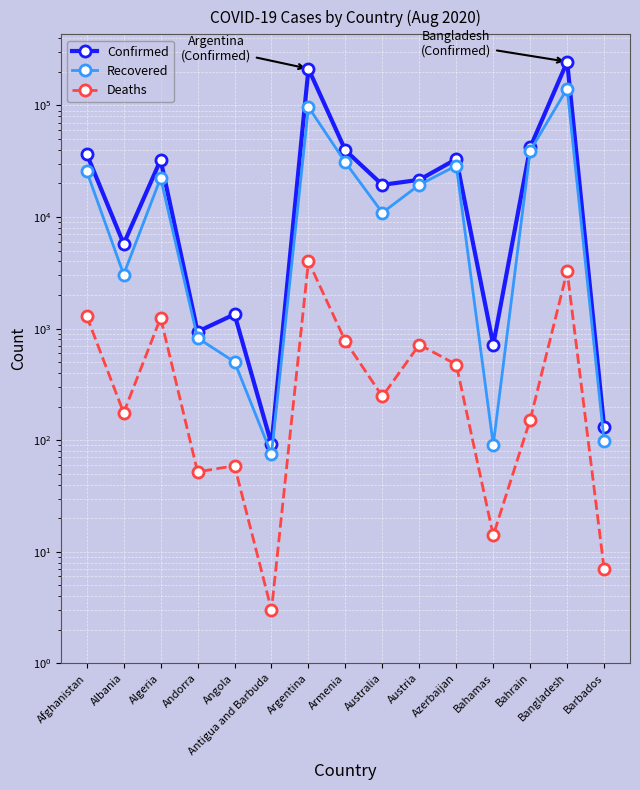

True or false: Deaths and Confirmed intersect in this chart.

False